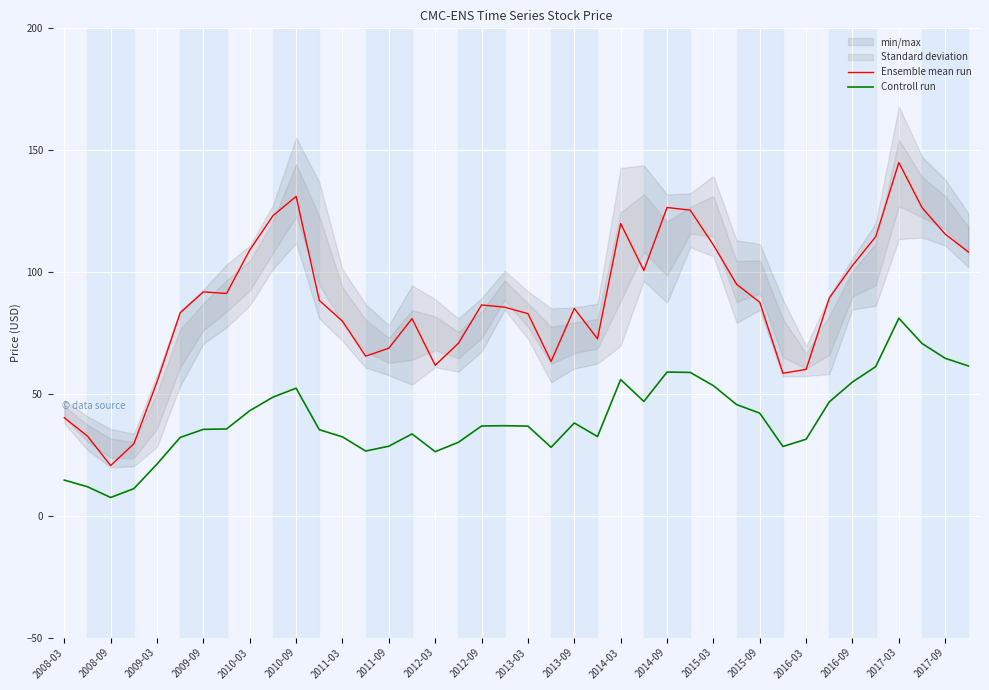

True or false: Controll run and Ensemble mean run cross at least once.

False